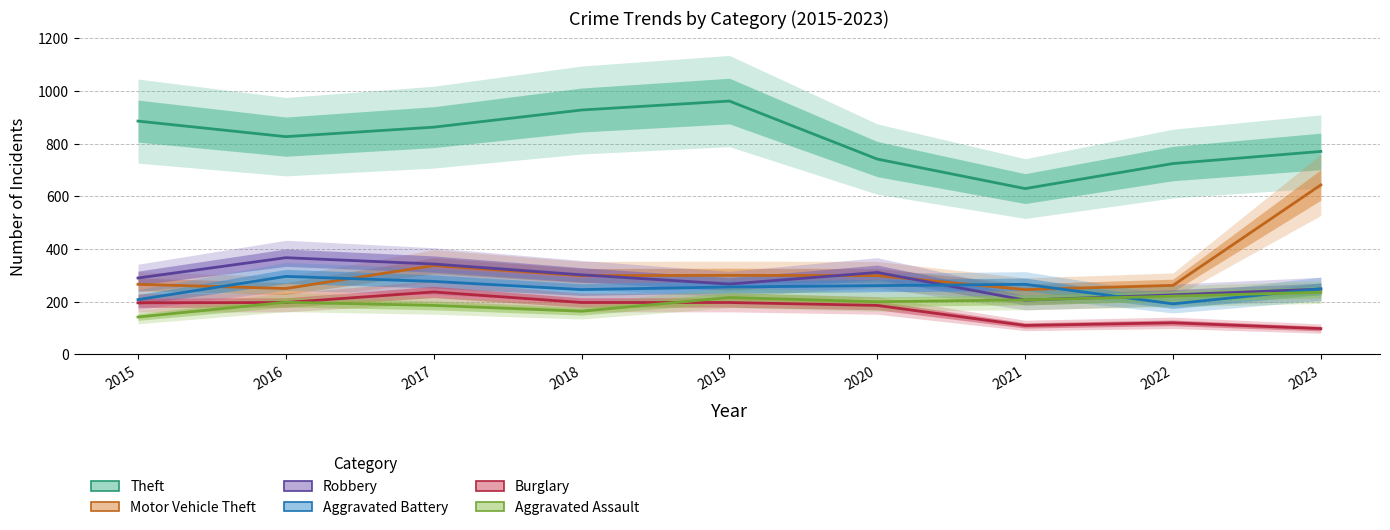

List the labels in order of Burglary value, smallest first.

2023, 2021, 2022, 2020, 2015, 2016, 2018, 2019, 2017